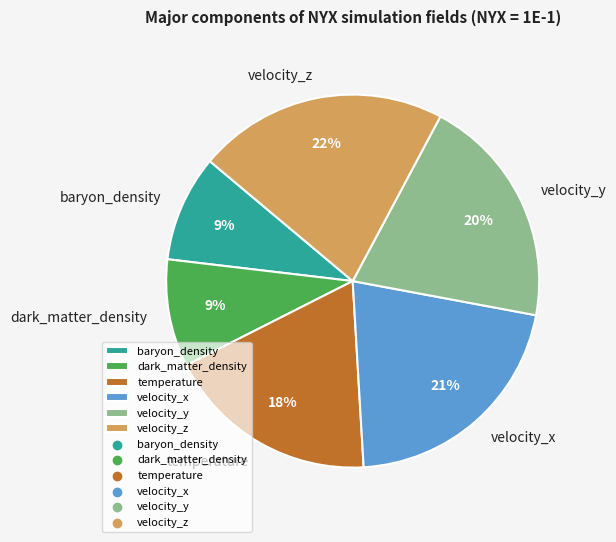

How many segments does this pie chart have?

6